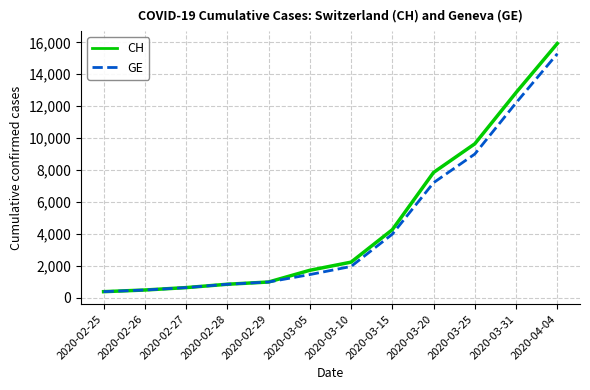

What is the highest value of the CH series?

15926